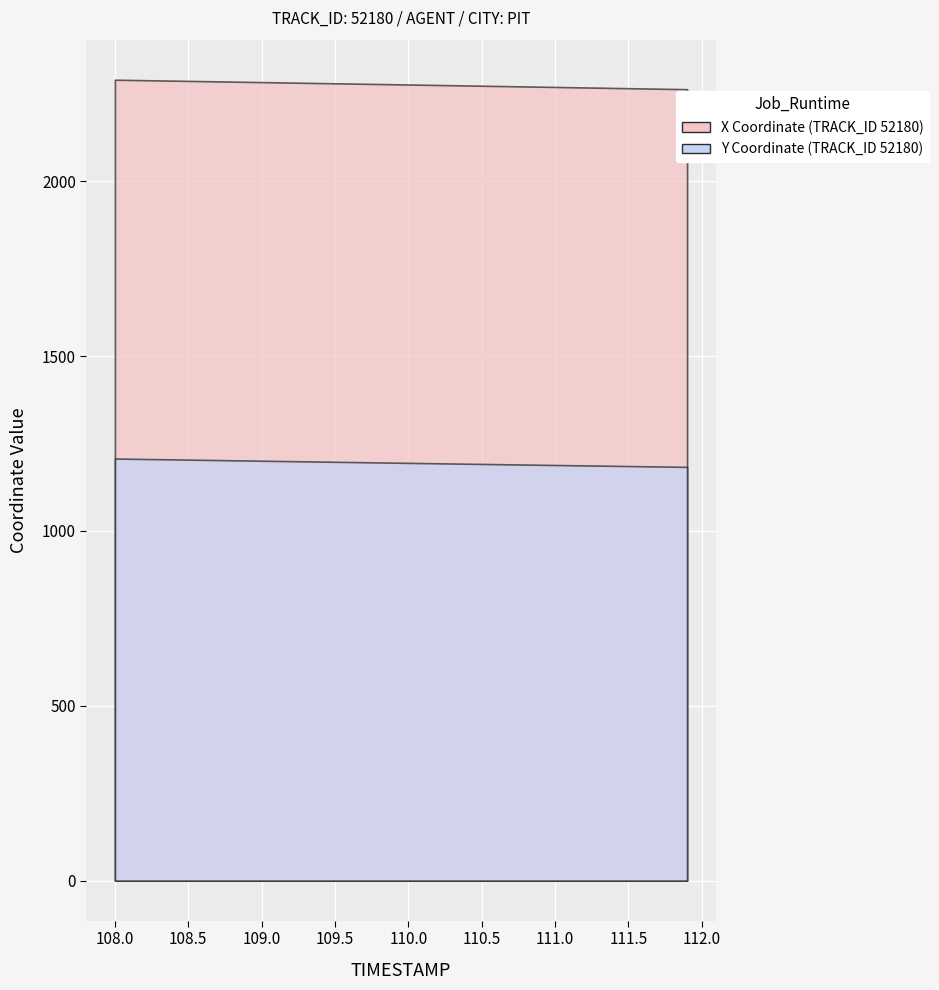

True or false: Y and X intersect in this chart.

False